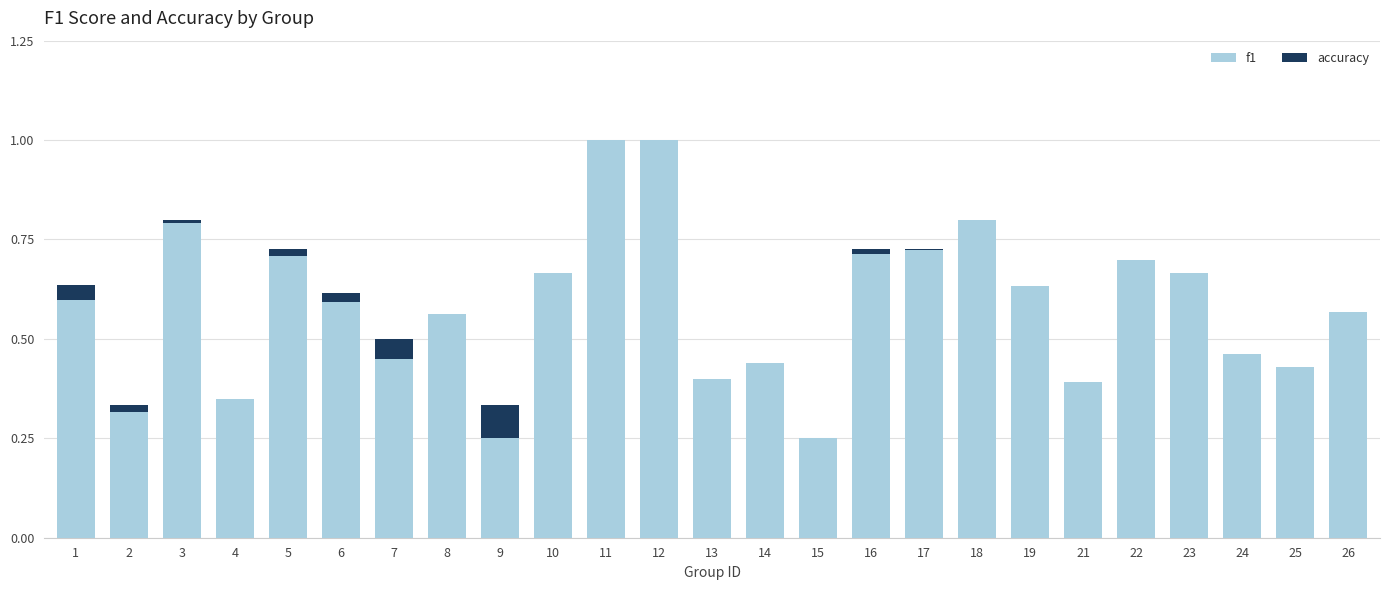

What is the sum of the f1 values at 10 and 11?

1.7